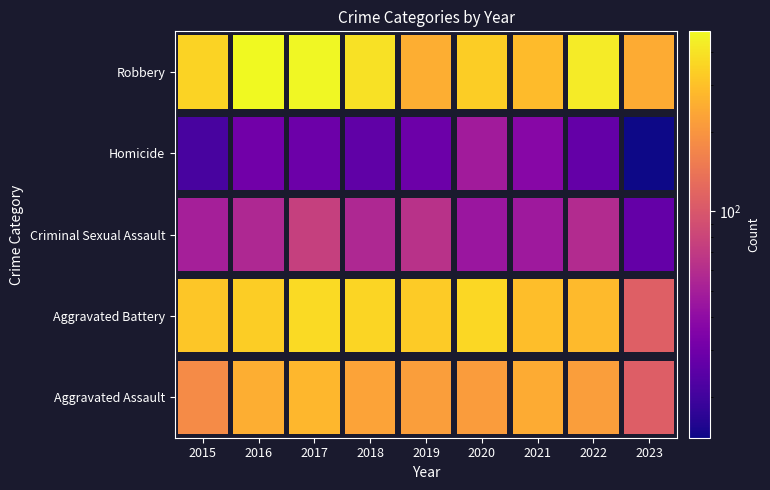

The Criminal Sexual Assault series shows 45 at 2020. True or false?

True